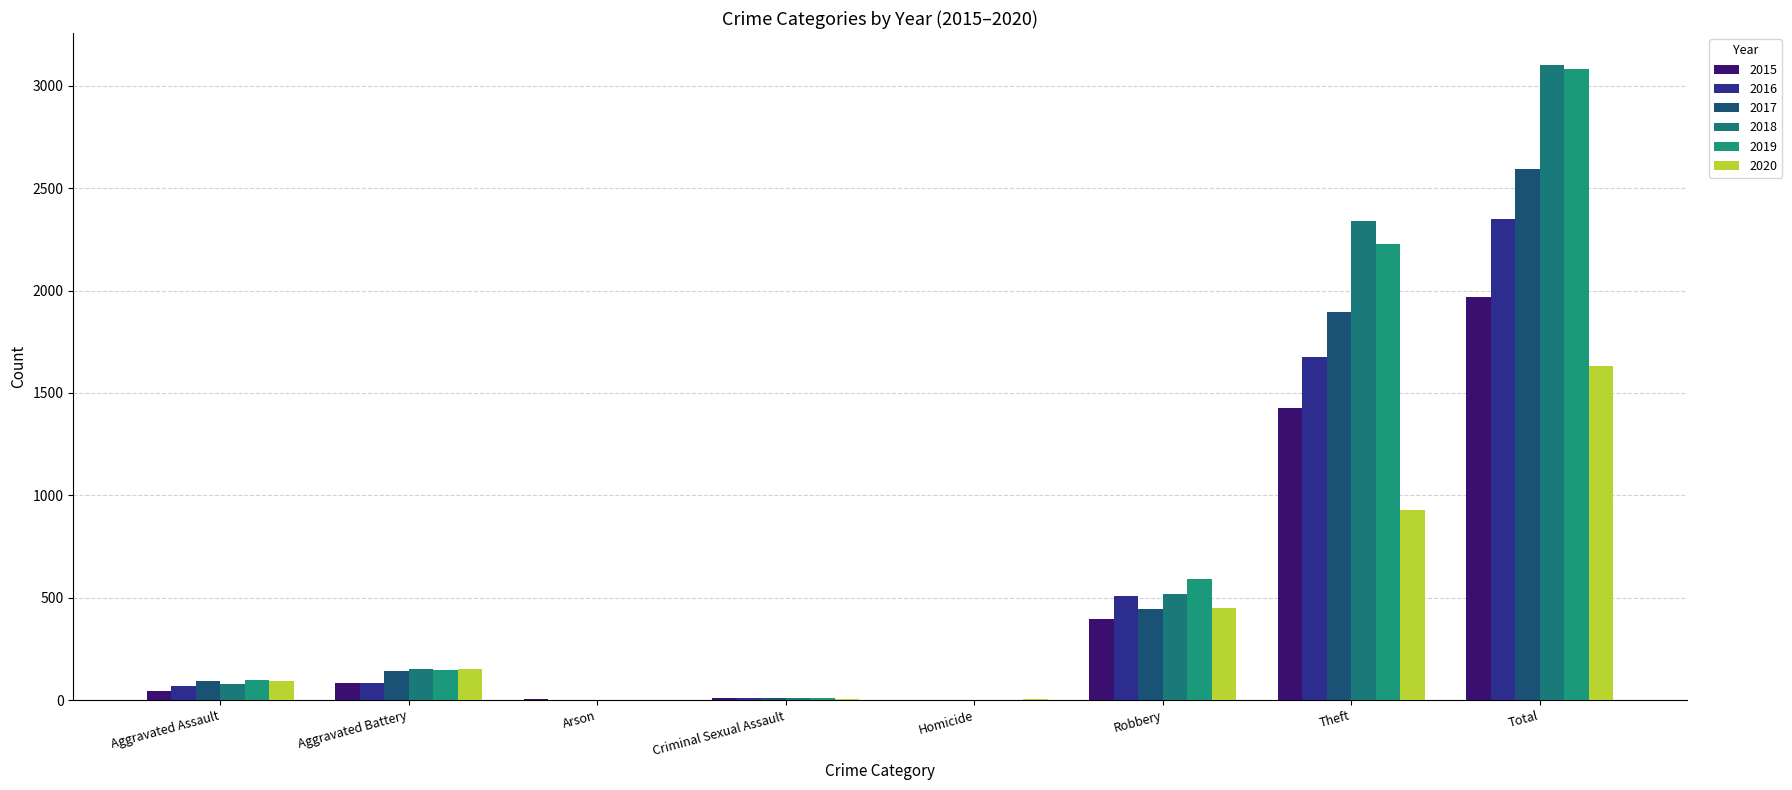

Which series has the largest range (max minus min)?

2018